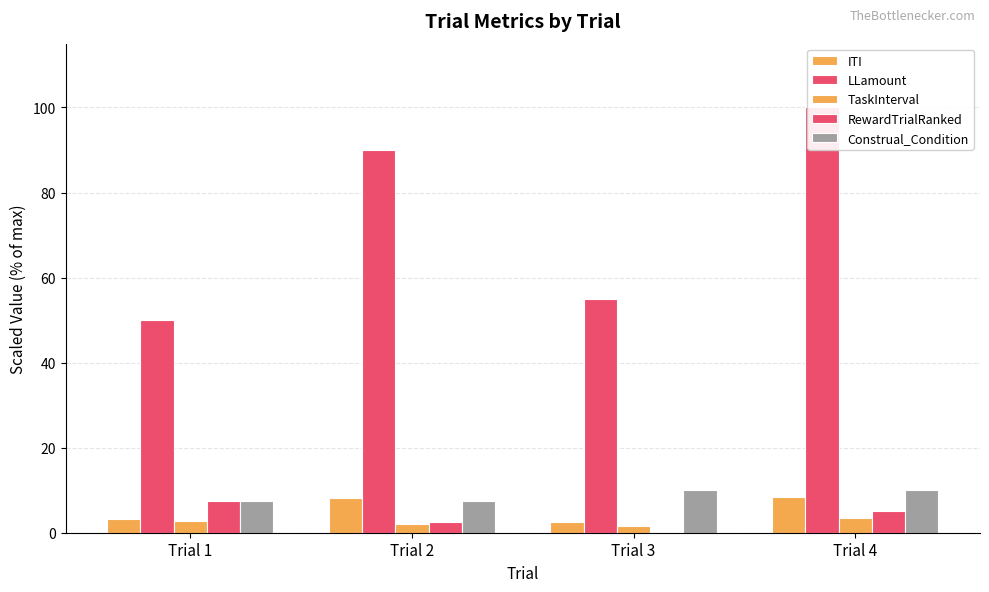

What are all the series names shown in the legend?

ITI, LLamount, TaskInterval, RewardTrialRanked, Construal_Condition